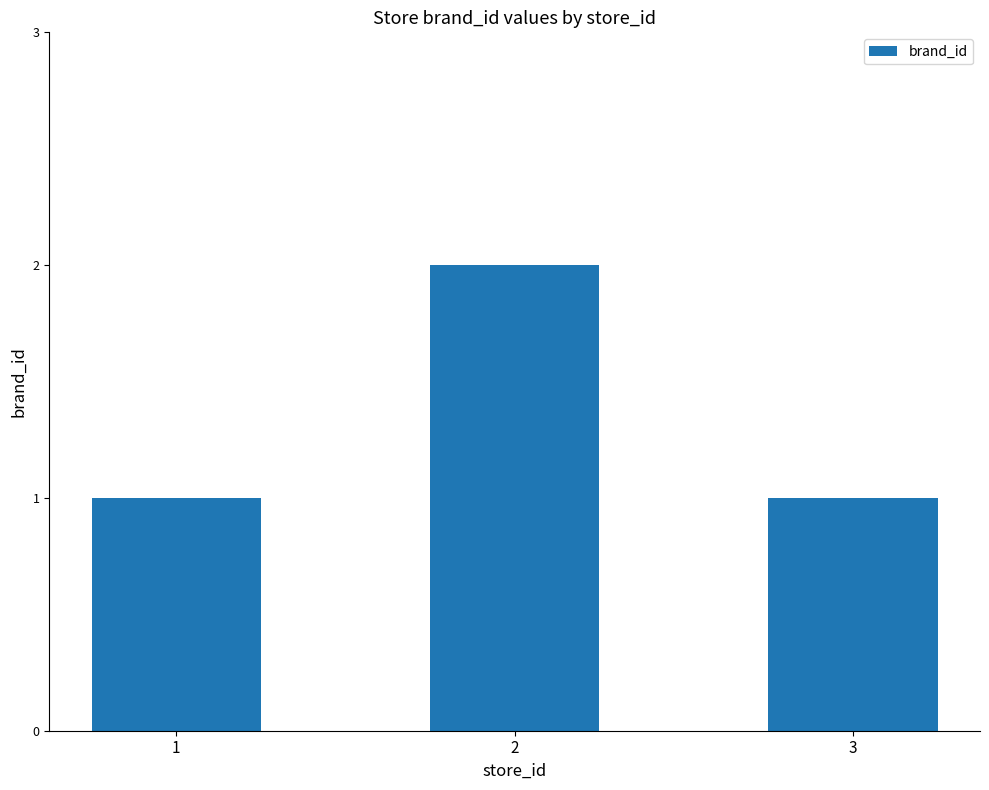

The chart shows a value of 1 at 2. True or false?

False